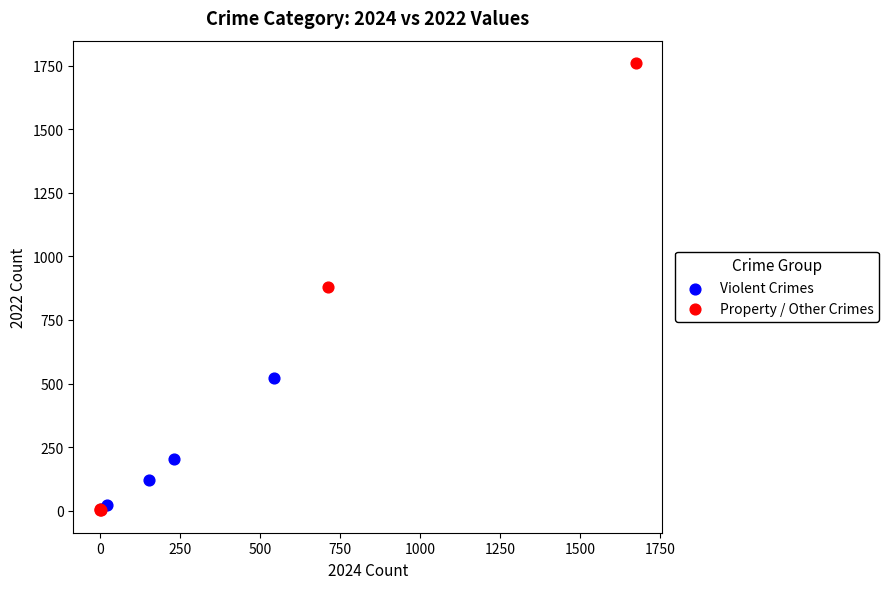

Which series reaches the maximum Y coordinate?

Property / Other Crimes